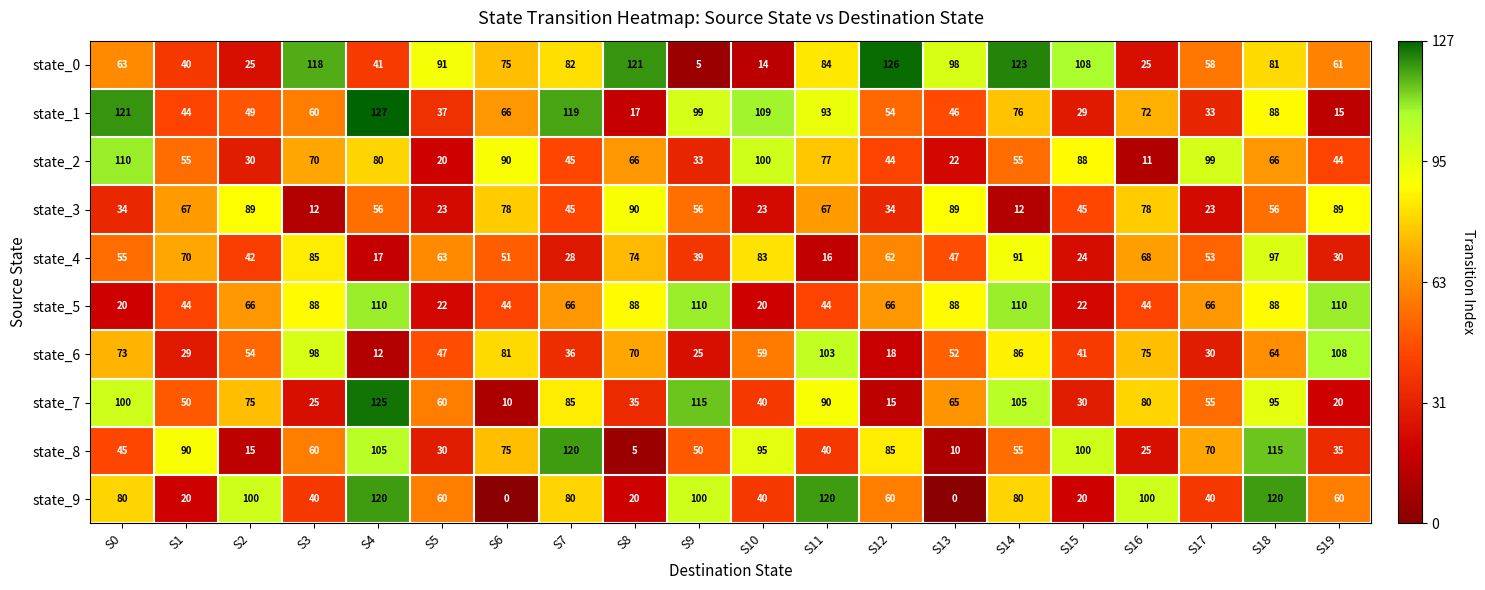

The state_8 series shows 85 at S12. True or false?

True